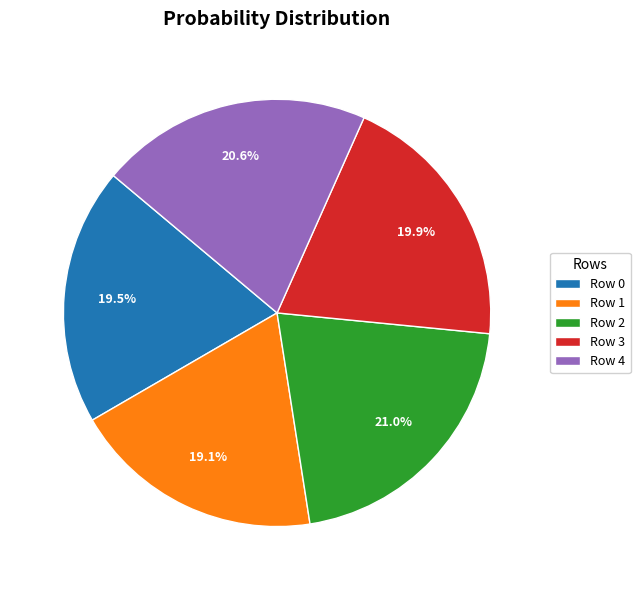

To the nearest percent, what is the average slice percentage?

20%